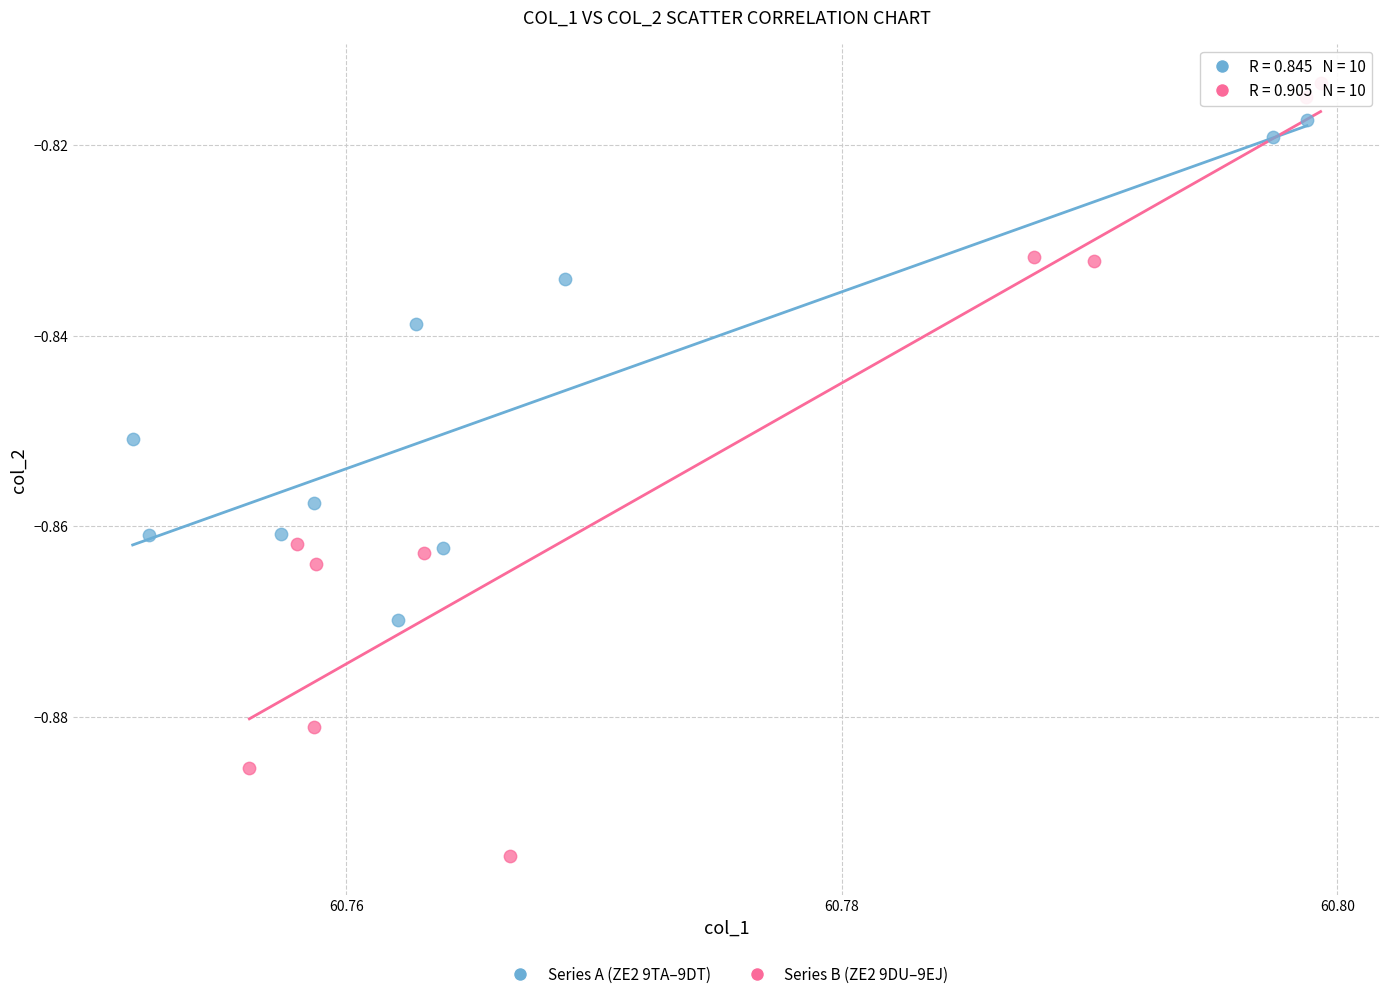

Which series reaches the minimum Y coordinate?

Series B (ZE2 9DU–9EJ)